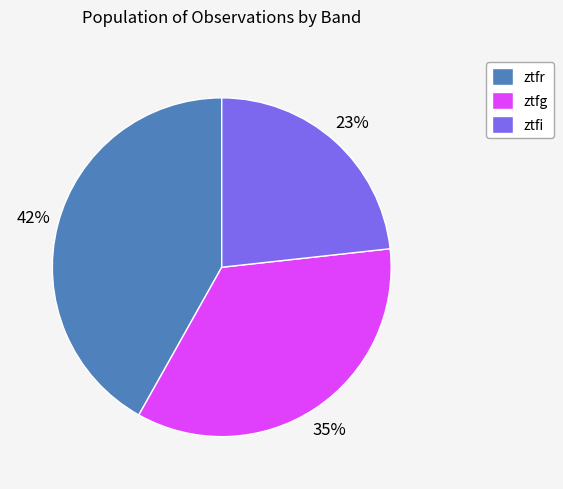

To the nearest percent, what portion does ztfi represent?

23%